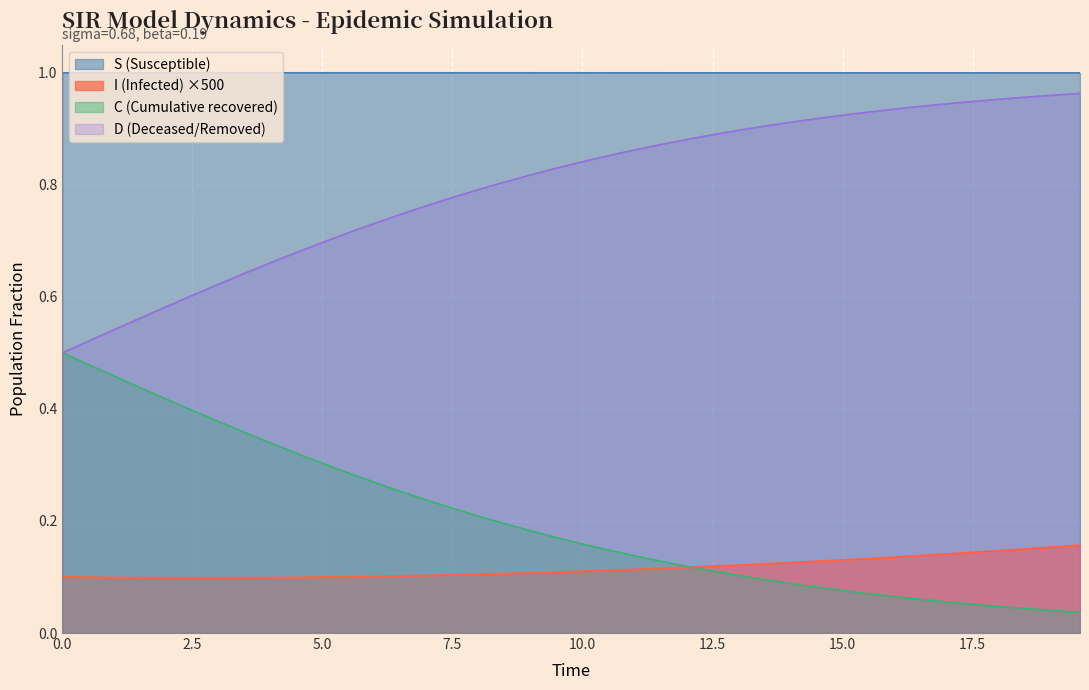

True or false: I and D cross at least once.

False